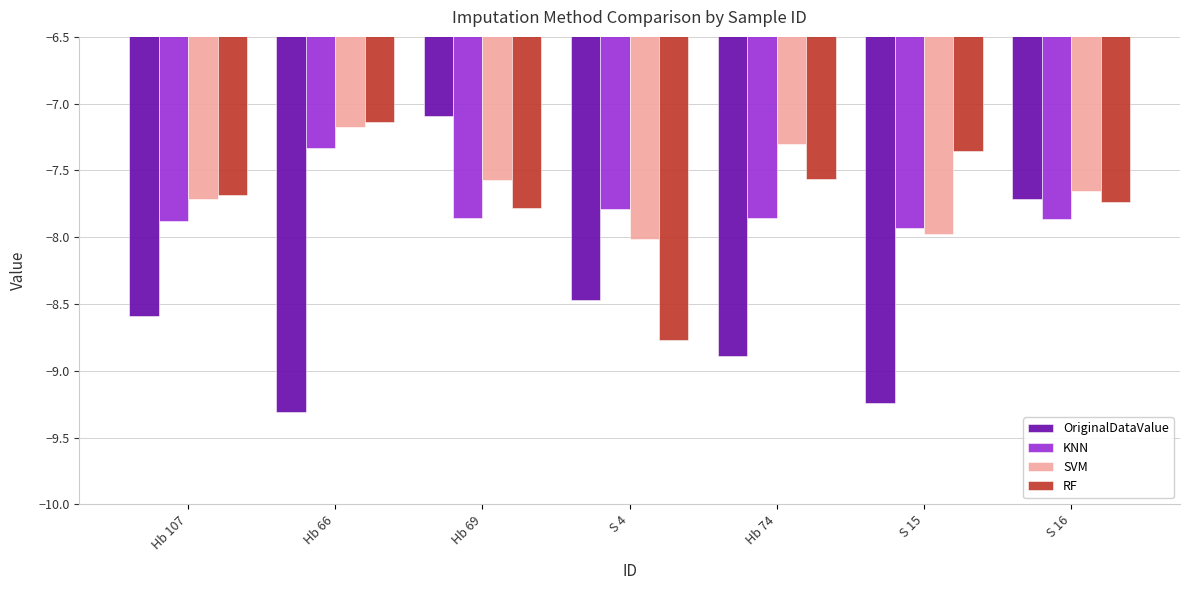

What is the difference between the maximum and minimum values in the SVM series?

0.8